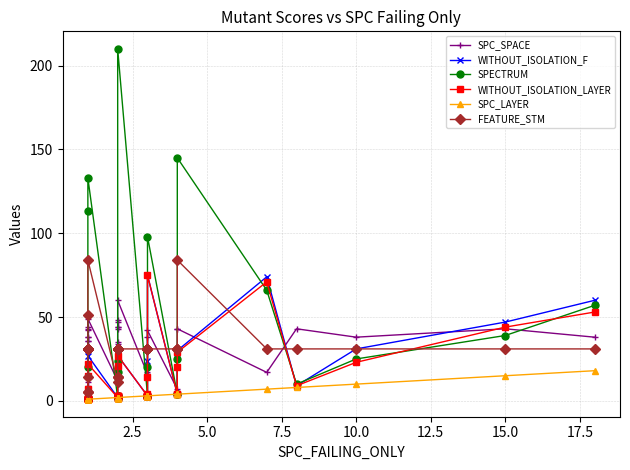

Is it true that SPECTRUM equals 56 at 21?

False